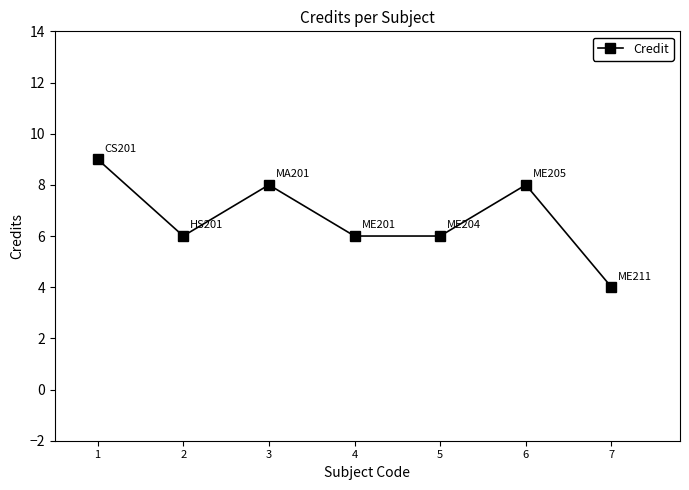

Where is the first local maximum?

3